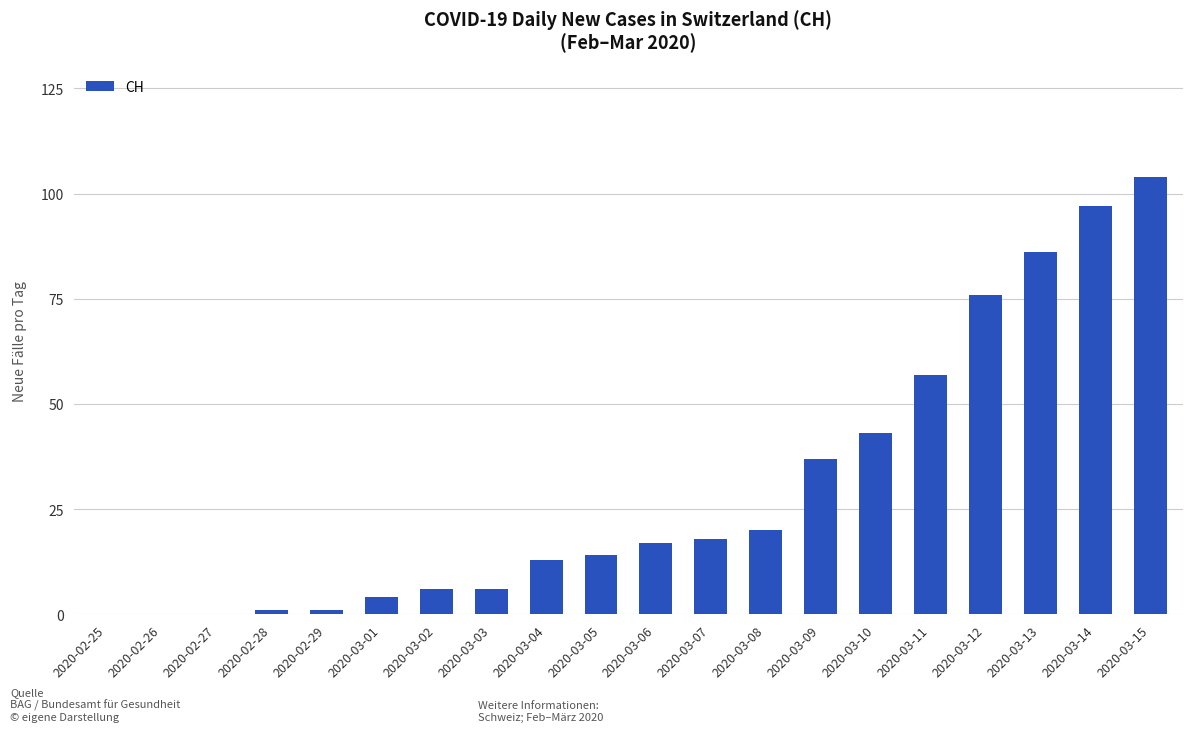

True or false: the data shows 137 at 2020-03-14.

False